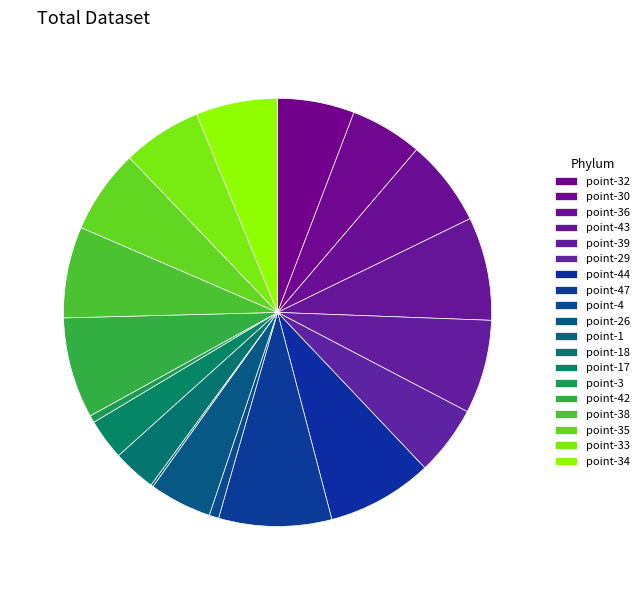

To the nearest percent, what is the difference between the point-44 and point-39 slice percentages?

1%